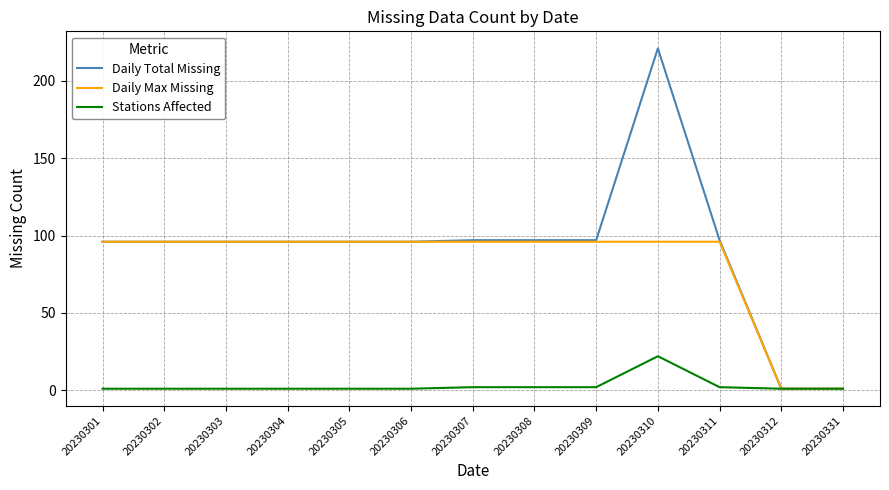

Reading left to right, extract all data points from this chart.

Daily Total Missing: 20230301=96	20230302=96	20230303=96	20230304=96	20230305=96	20230306=96	20230307=97	20230308=97	20230309=97	20230310=221	20230311=97	20230312=1	20230331=1
Daily Max Missing: 20230301=96	20230302=96	20230303=96	20230304=96	20230305=96	20230306=96	20230307=96	20230308=96	20230309=96	20230310=96	20230311=96	20230312=1	20230331=1
Stations Affected: 20230301=1	20230302=1	20230303=1	20230304=1	20230305=1	20230306=1	20230307=2	20230308=2	20230309=2	20230310=22	20230311=2	20230312=1	20230331=1